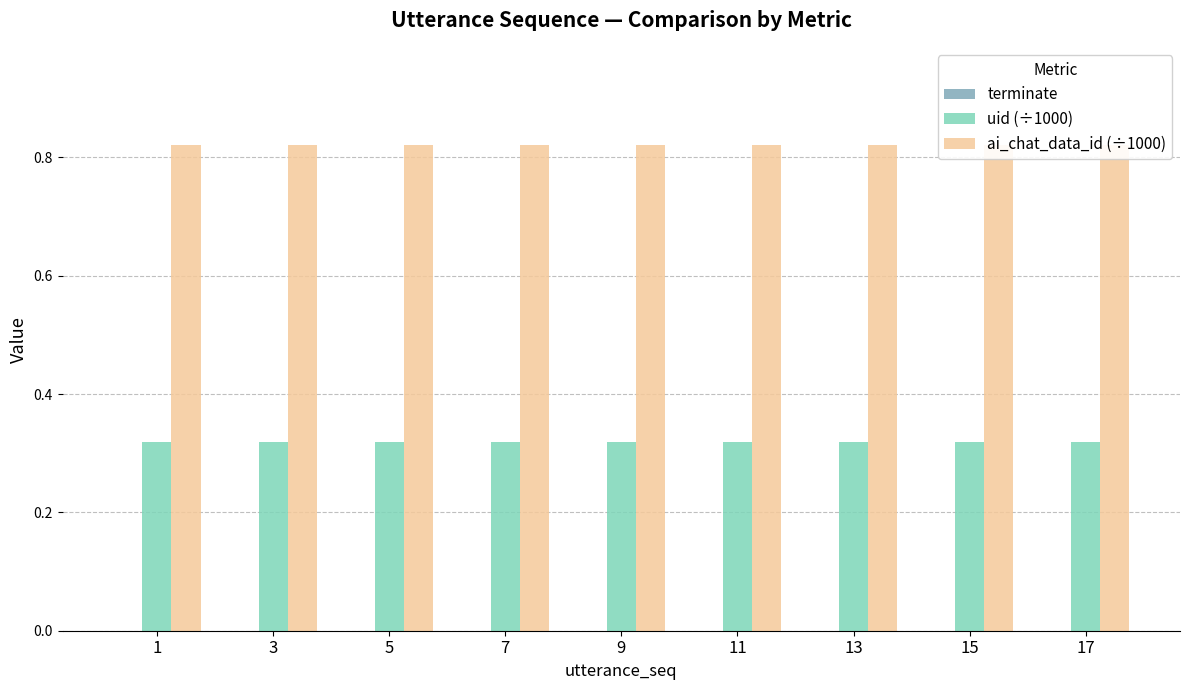

How many bars are there in total?

27